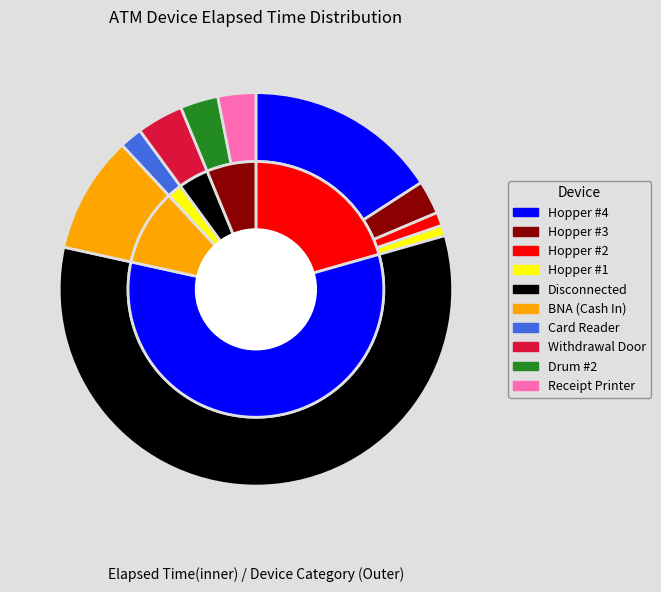

What percentage is NOT represented by Card Reader?

98.1%